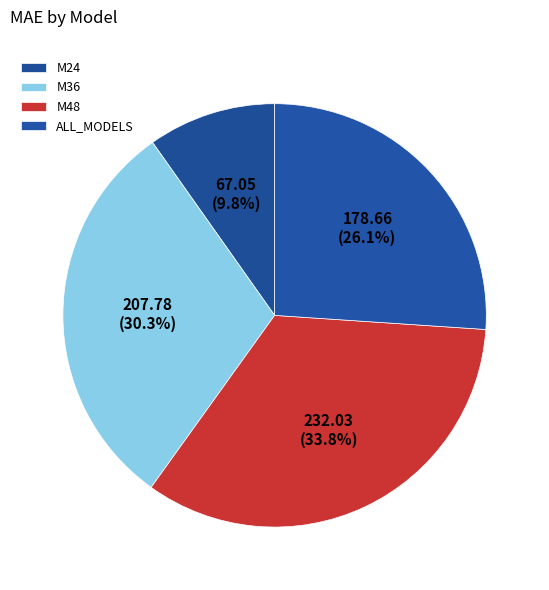

What is the change in value from M24 to M36?

+140.7